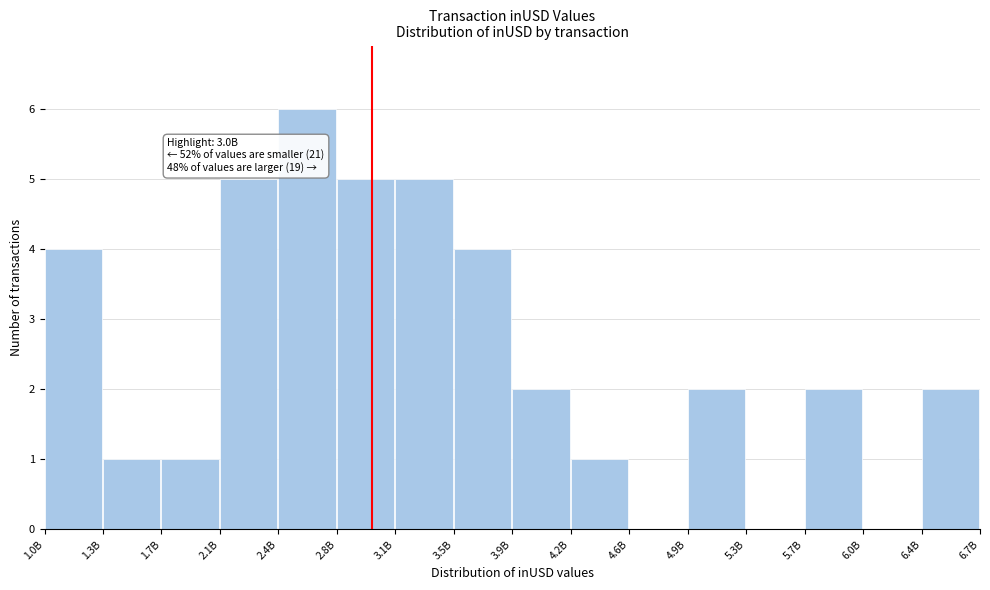

Reading left to right, list all the values displayed in this chart.

1.0B=4	1.3B=1	1.7B=1	2.1B=5	2.4B=6	2.8B=5	3.1B=5	3.5B=4	3.9B=2	4.2B=1	4.6B=0	4.9B=2	5.3B=0	5.7B=2	6.0B=0	6.4B=2